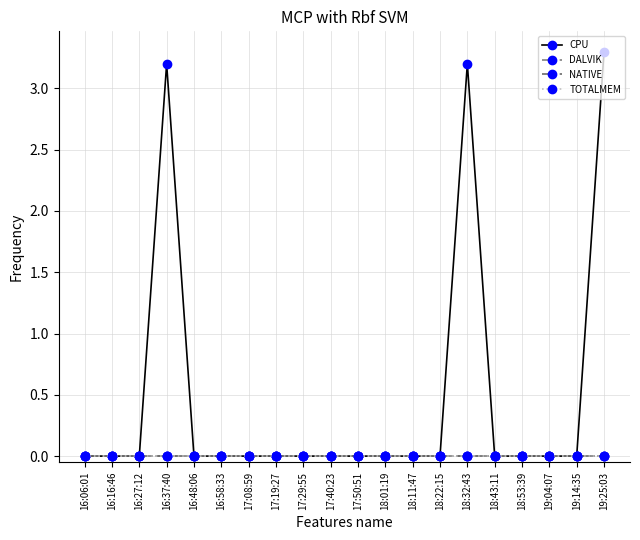

Which category has the lowest value in the TOTALMEM series?

16:06:01